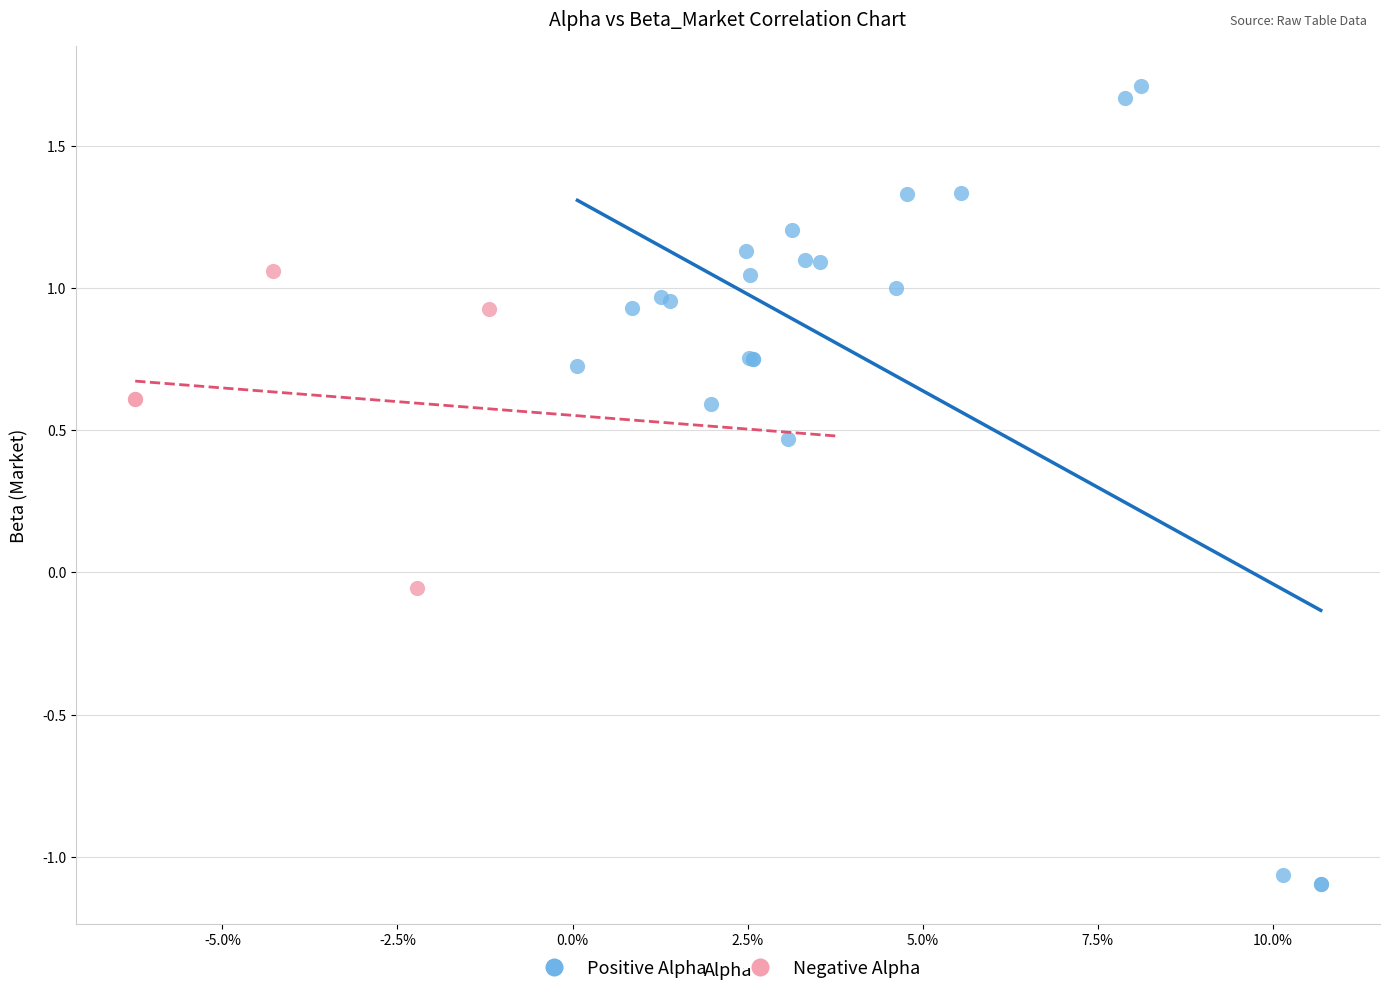

Which series reaches the minimum Y coordinate?

Positive Alpha